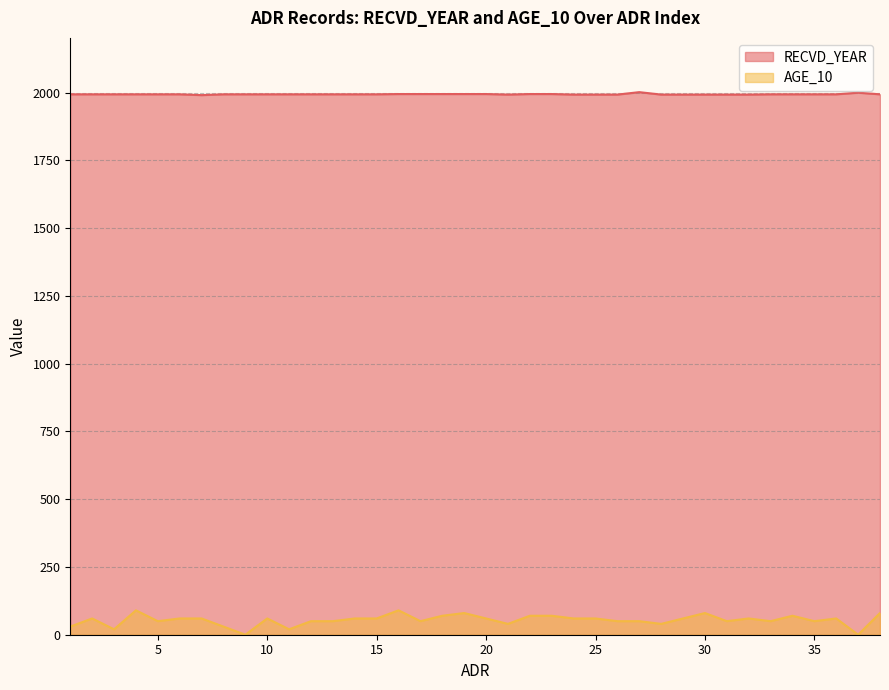

How many data points in RECVD_YEAR are above 1994?

9